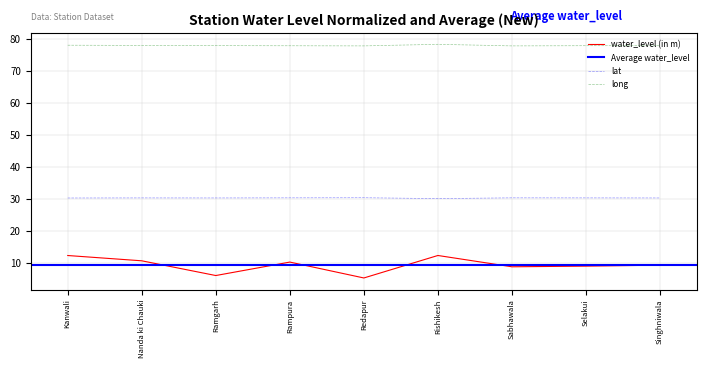

Between Redapur and Ramgarh, which is larger?

Ramgarh